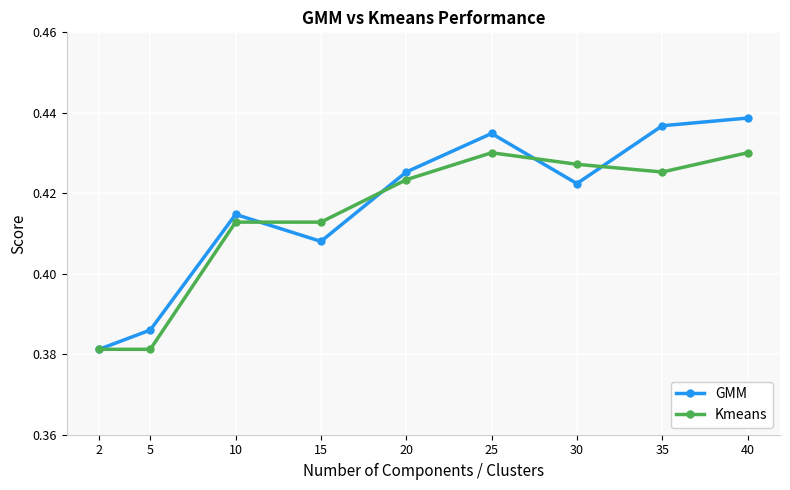

Does the chart display data point markers on the line(s)?

Yes